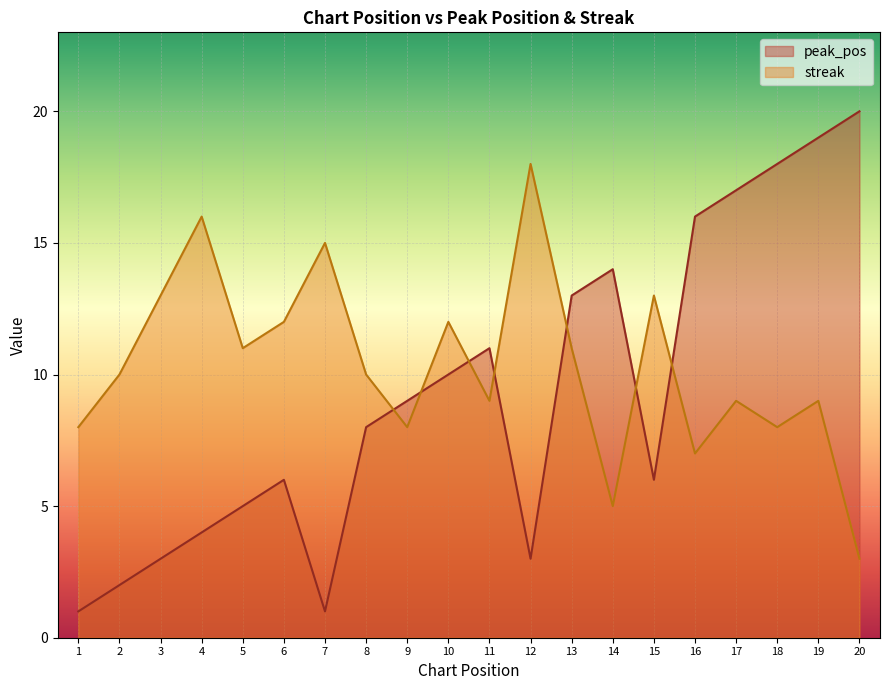

Which series has the largest total across all categories?

streak